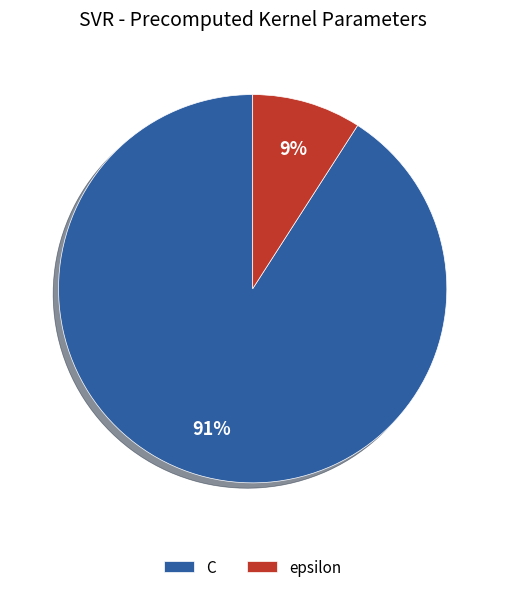

How many slices are in this pie chart?

2